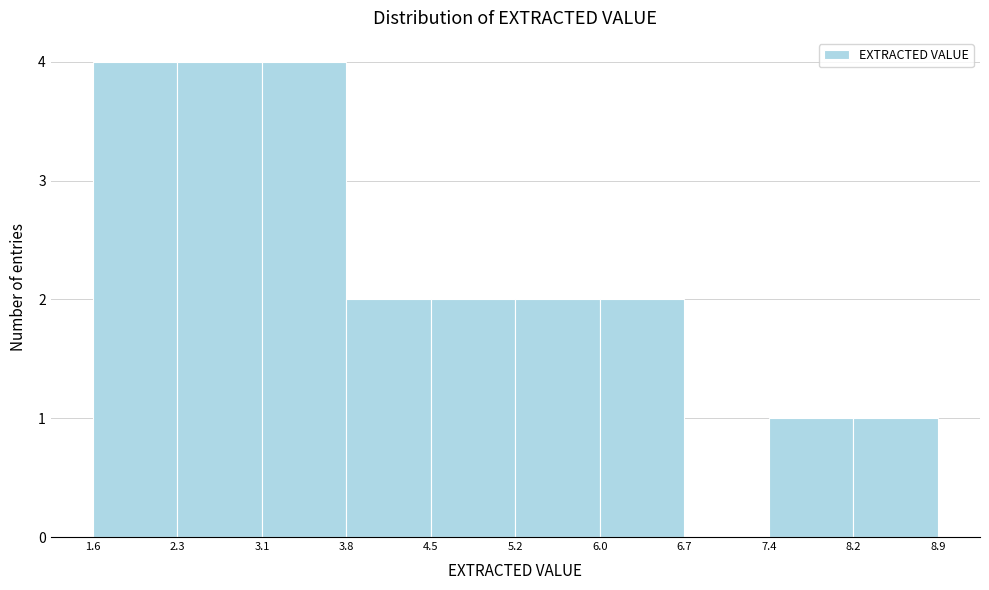

Reading left to right, list every bar in this chart as the range it spans on the x-axis followed by its height. The values are not printed on the chart, so give them approximately, as read against the axis.

1.6 to 2.3: 4
2.3 to 3.1: 4
3.1 to 3.8: 4
3.8 to 4.5: 2
4.5 to 5.2: 2
5.2 to 6.0: 2
6.0 to 6.7: 2
6.7 to 7.4: 0
7.4 to 8.2: 1
8.2 to 8.9: 1